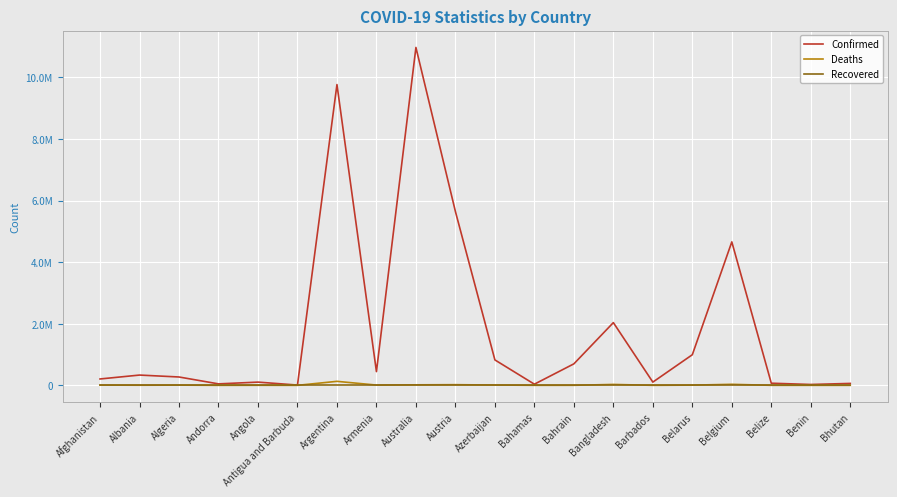

At which category does Confirmed reach its first local peak?

Albania